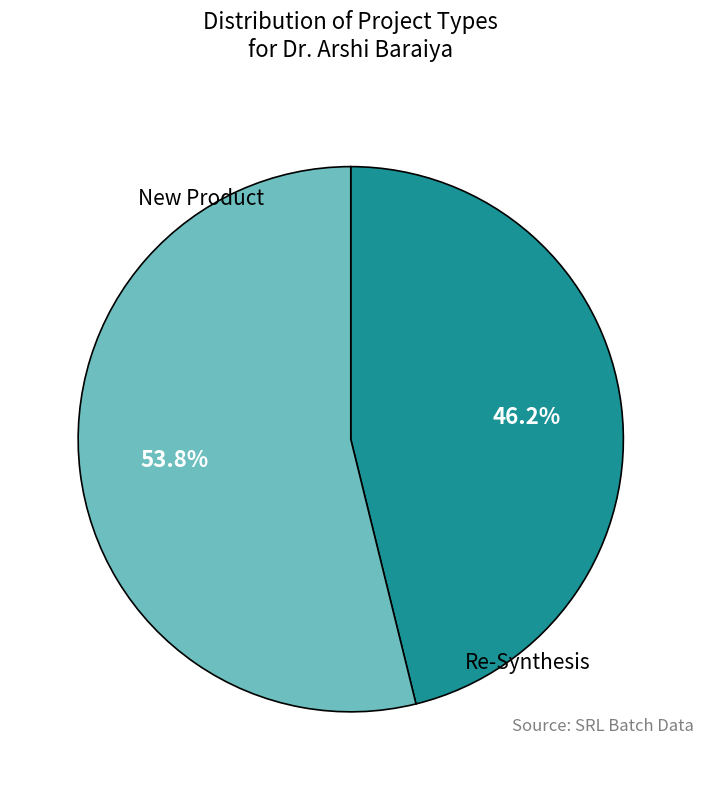

To the nearest percent, what percentage of the pie is New Product?

46%